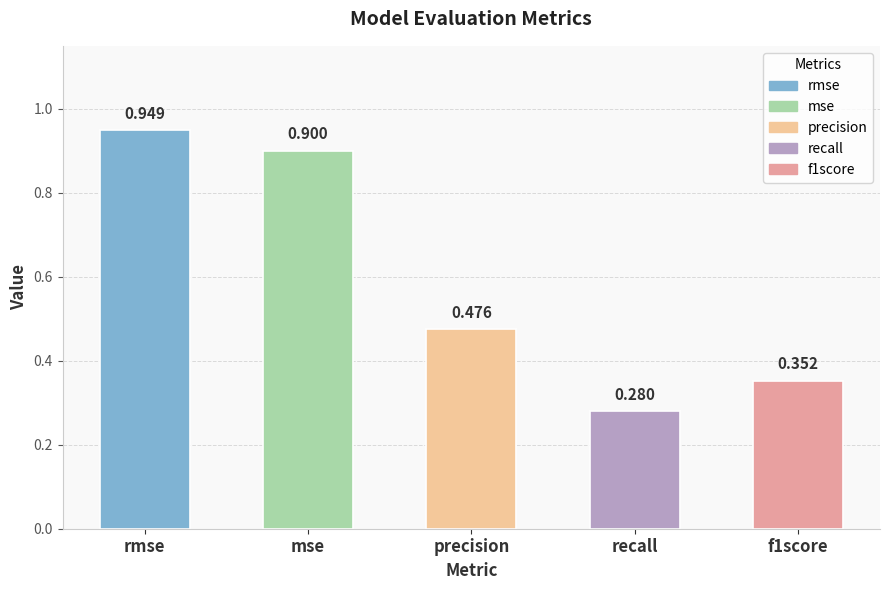

What is the label of the 4th bar from the left?

recall